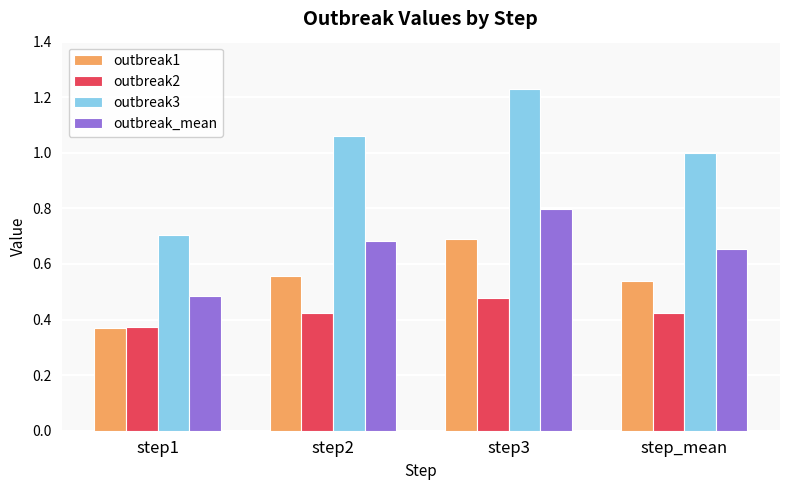

Rank the series by their maximum value, from lowest to highest.

outbreak2, outbreak1, outbreak_mean, outbreak3